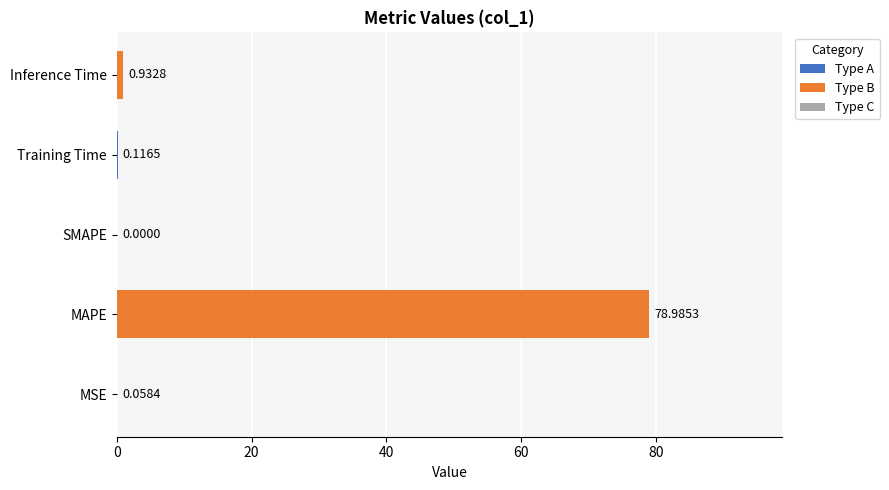

Which label corresponds to the largest value in the chart?

MAPE